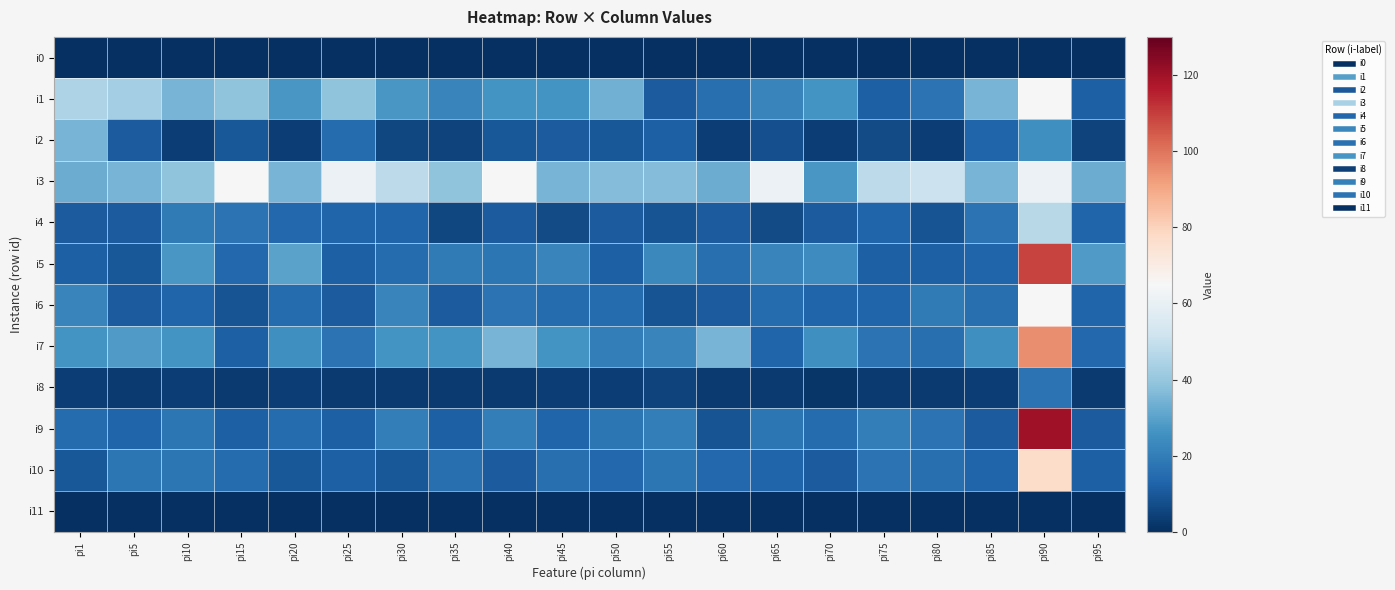

What is the total value across all series at pi5?

183